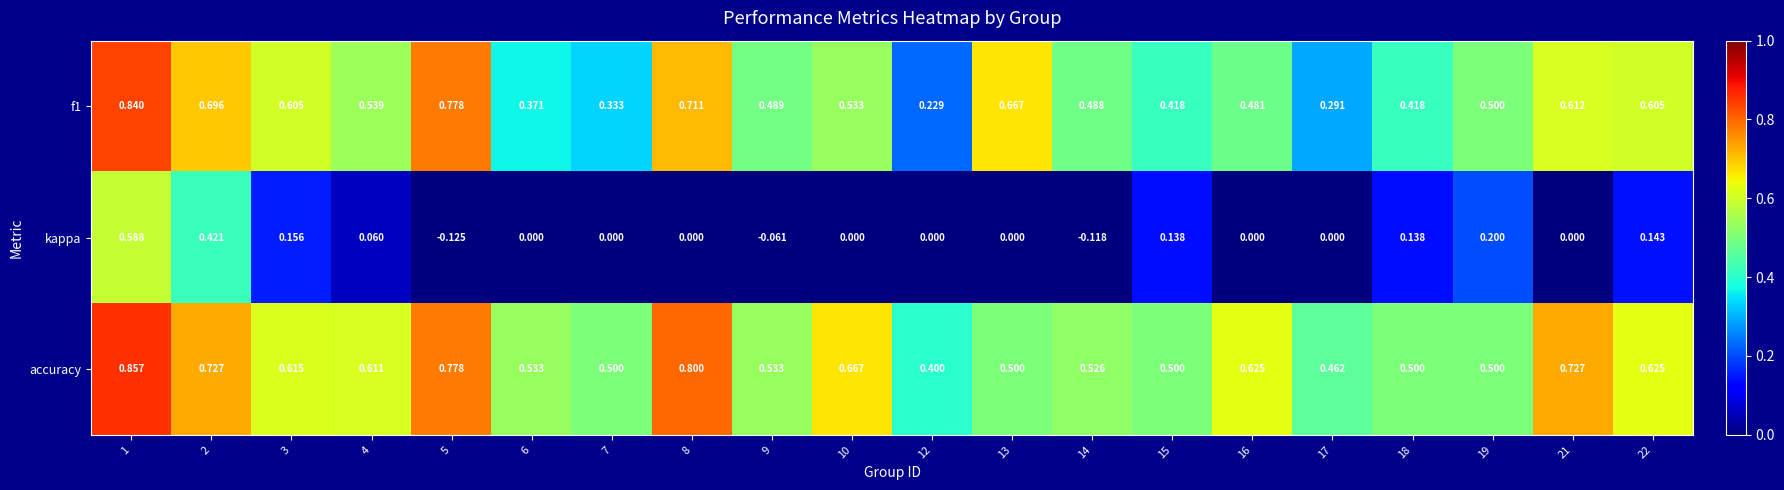

Is the value of f1 at 7 greater than the value of accuracy at 3?

No